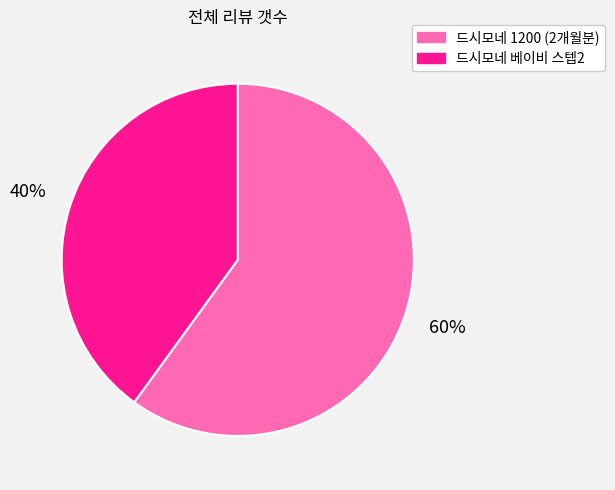

Count the number of slices in the pie.

2